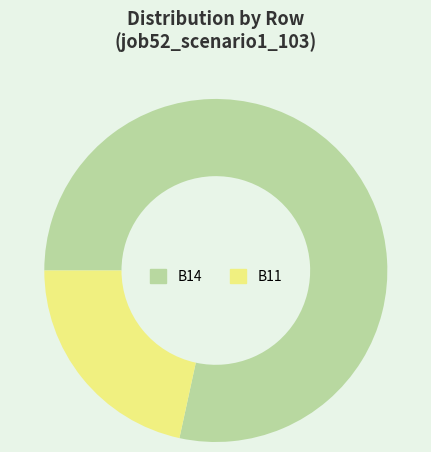

Do B14 and B11 together represent more than half of the pie?

Yes